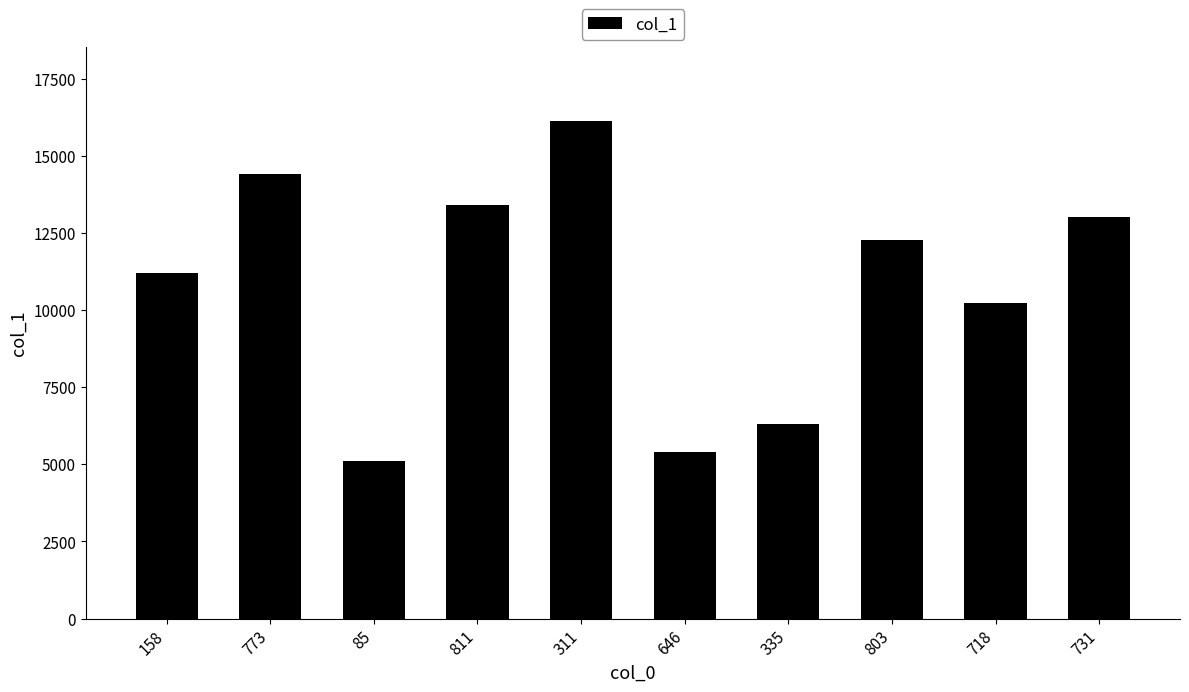

List the labels in order of value, largest first.

311, 773, 811, 731, 803, 158, 718, 335, 646, 85